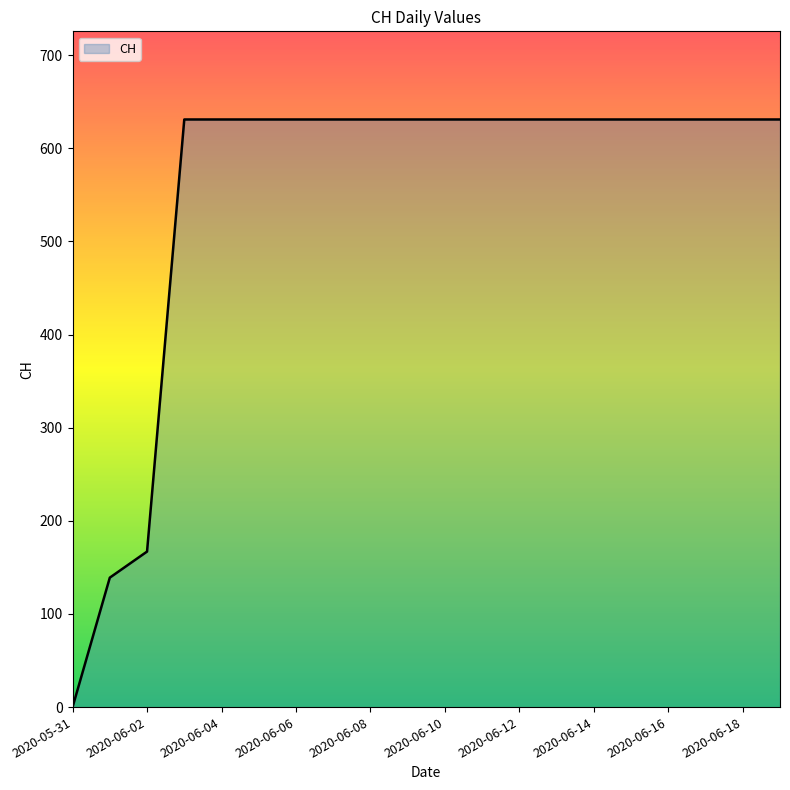

What is the greatest value displayed?

631